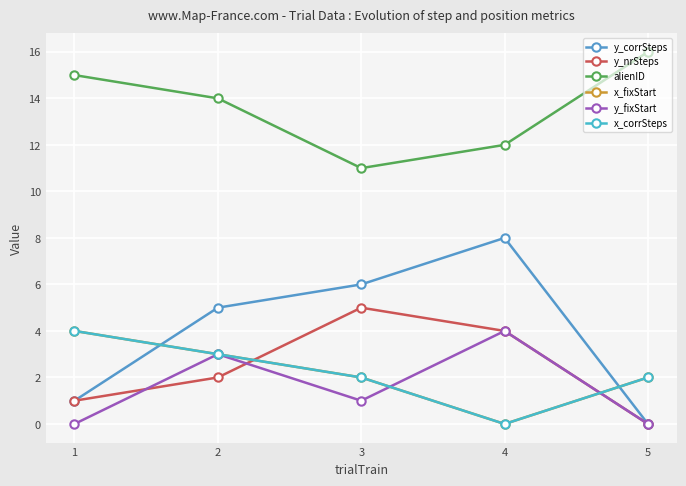

In y_corrSteps, how many points are higher than both neighbors (excluding endpoints)?

1